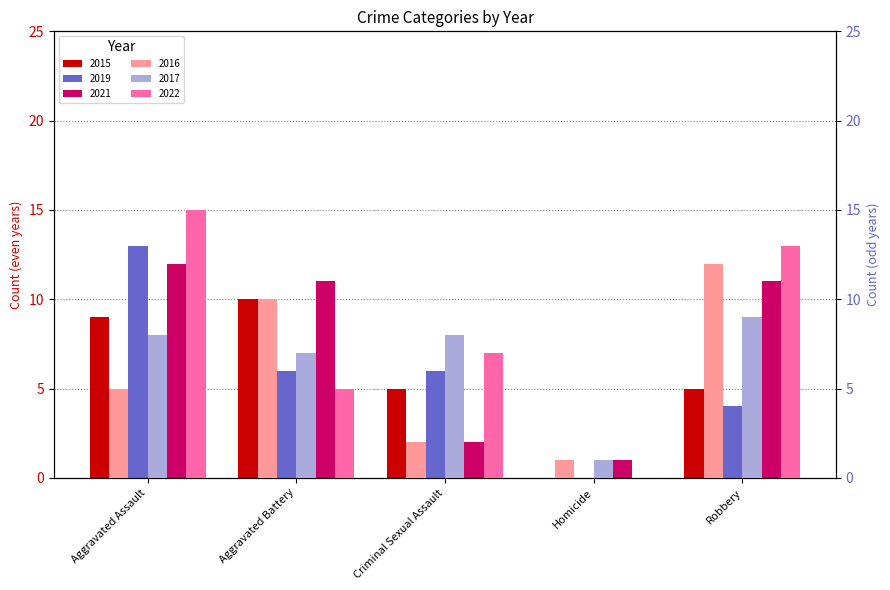

Reading left to right, list all the values displayed in this chart.

2015: Aggravated Assault=9	Aggravated Battery=10	Criminal Sexual Assault=5	Homicide=0	Robbery=5
2016: Aggravated Assault=5	Aggravated Battery=10	Criminal Sexual Assault=2	Homicide=1	Robbery=12
2019: Aggravated Assault=13	Aggravated Battery=6	Criminal Sexual Assault=6	Homicide=0	Robbery=4
2017: Aggravated Assault=8	Aggravated Battery=7	Criminal Sexual Assault=8	Homicide=1	Robbery=9
2021: Aggravated Assault=12	Aggravated Battery=11	Criminal Sexual Assault=2	Homicide=1	Robbery=11
2022: Aggravated Assault=15	Aggravated Battery=5	Criminal Sexual Assault=7	Homicide=0	Robbery=13